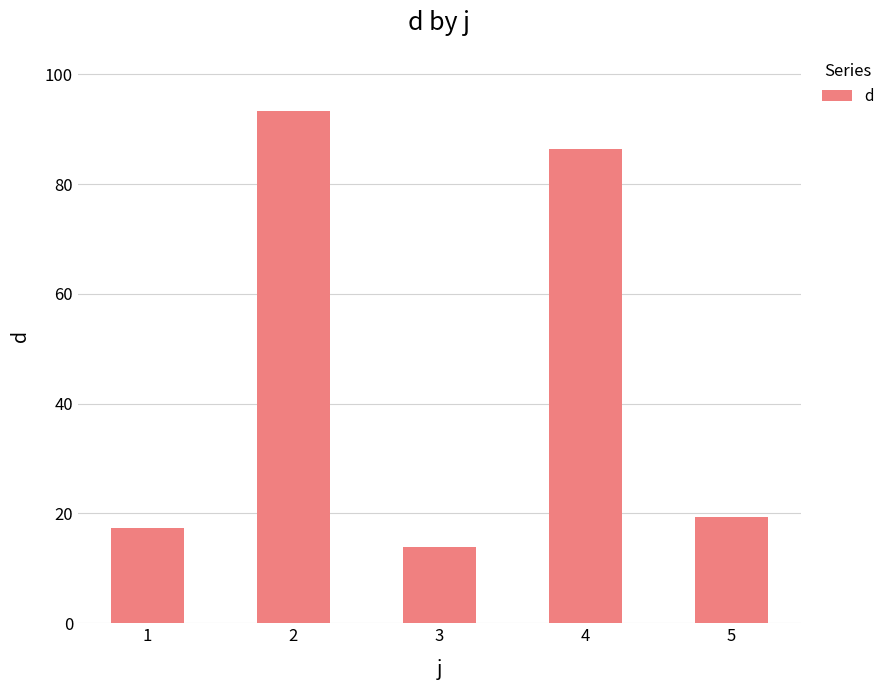

List the labels in order of value, largest first.

2, 4, 5, 1, 3